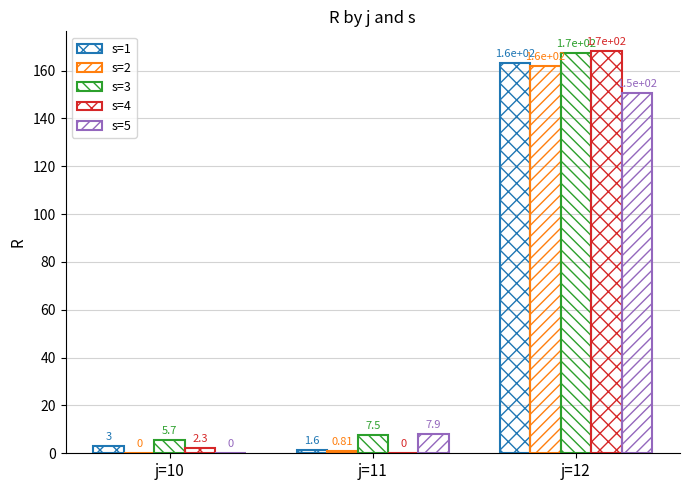

Does the chart contain stacked bars?

No